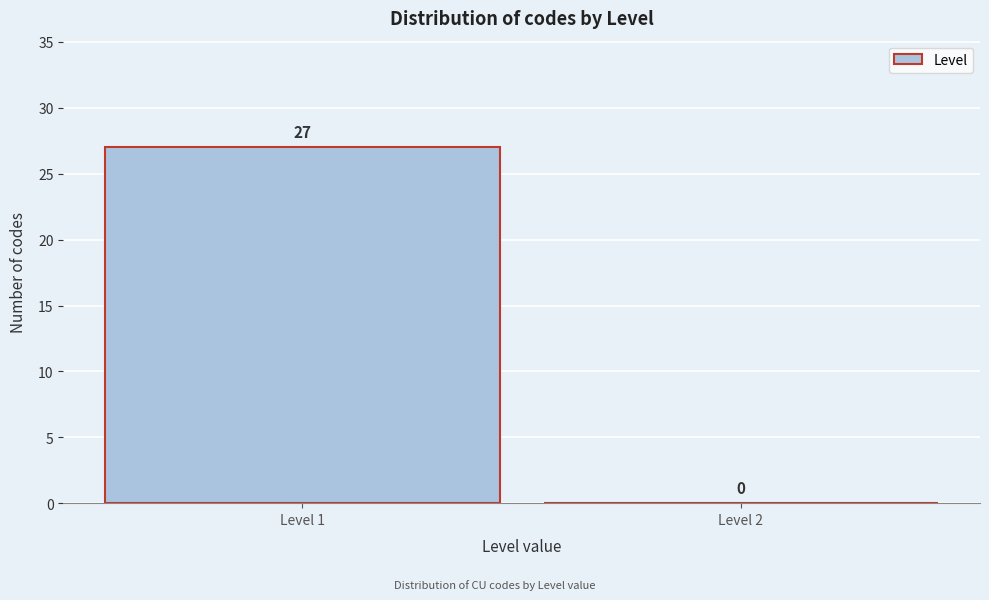

Reading left to right, list all the values displayed in this chart.

Level 1=27	Level 2=0